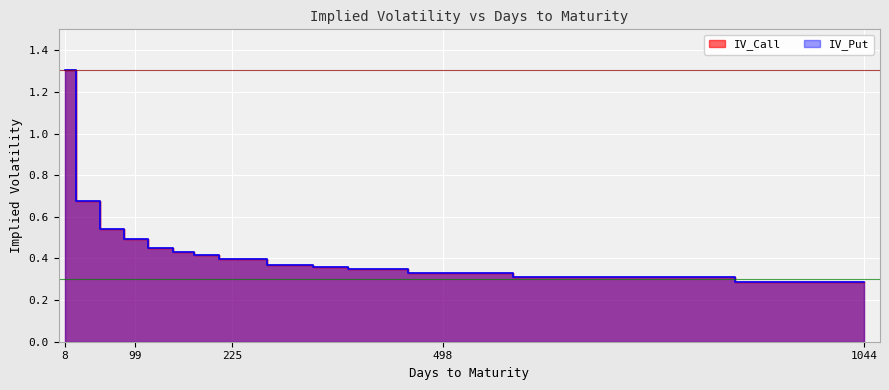

What is the value of the IV_Call point at the 1st from the left?

1.3